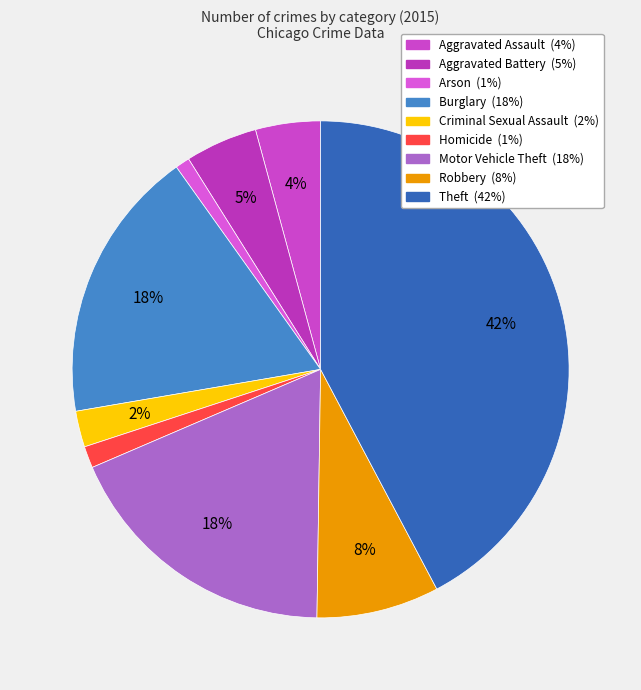

To the nearest percent, what is the average slice percentage?

11%